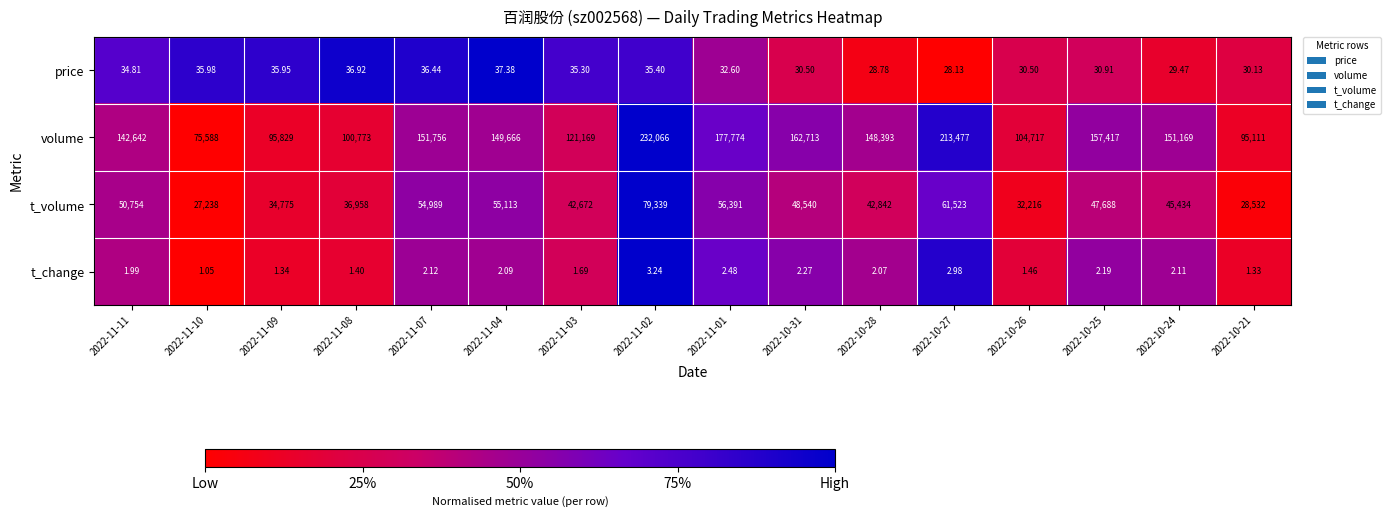

Is the value of price at 2022-11-10 greater than the value of t_volume at 2022-11-04?

No